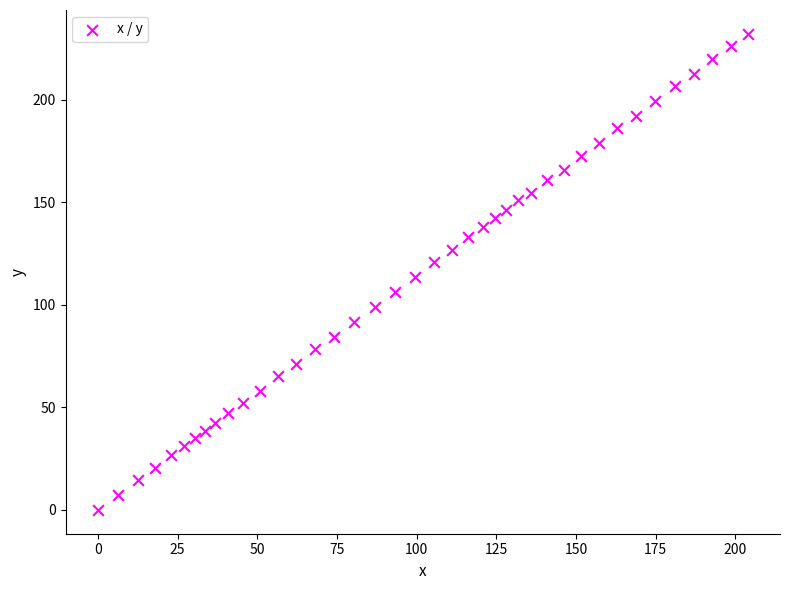

What is the range of X values (max minus min)?

203.8